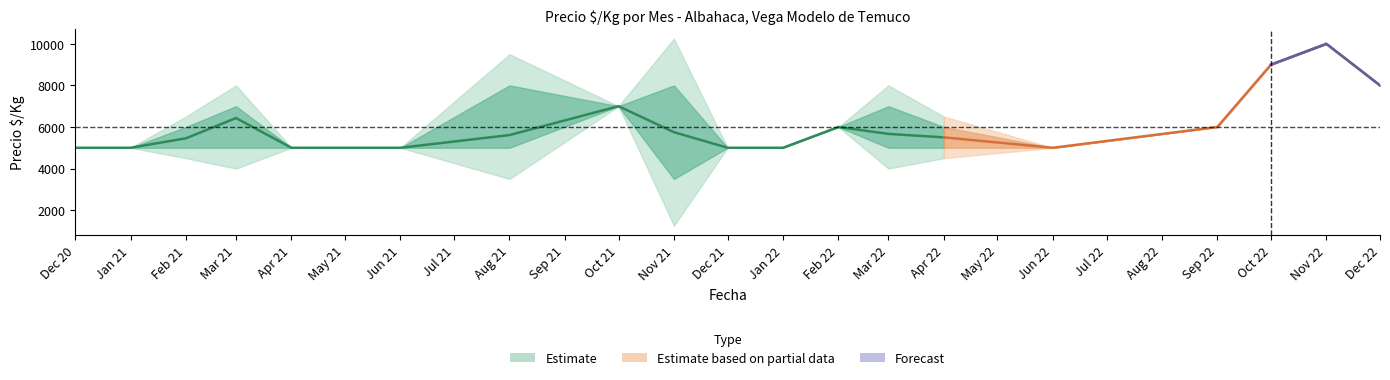

Reading left to right, list all the values displayed in this chart.

Precio minimo: 2020-12=5000	2021-01=5000	2021-02=5000	2021-03=5000	2021-04=5000	2021-05=5000	2021-06=5000	2021-08=5000	2021-10=7000	2021-11=3500	2021-12=5000	2022-01=5000	2022-02=6000	2022-03=5000	2022-04=5000	2022-06=5000	2022-09=6000	2022-10=9000	2022-11=10000	2022-12=8000
Precio maximo: 2020-12=5000	2021-01=5000	2021-02=6000	2021-03=7000	2021-04=5000	2021-05=5000	2021-06=5000	2021-08=8000	2021-10=7000	2021-11=8000	2021-12=5000	2022-01=5000	2022-02=6000	2022-03=7000	2022-04=6000	2022-06=5000	2022-09=6000	2022-10=9000	2022-11=10000	2022-12=8000
Precio promedio ponderado: 2020-12=5000	2021-01=5000	2021-02=5455	2021-03=6429	2021-04=5000	2021-05=5000	2021-06=5000	2021-08=5611	2021-10=7000	2021-11=5750	2021-12=5000	2022-01=5000	2022-02=6000	2022-03=5667	2022-04=5500	2022-06=5000	2022-09=6000	2022-10=9000	2022-11=10000	2022-12=8000